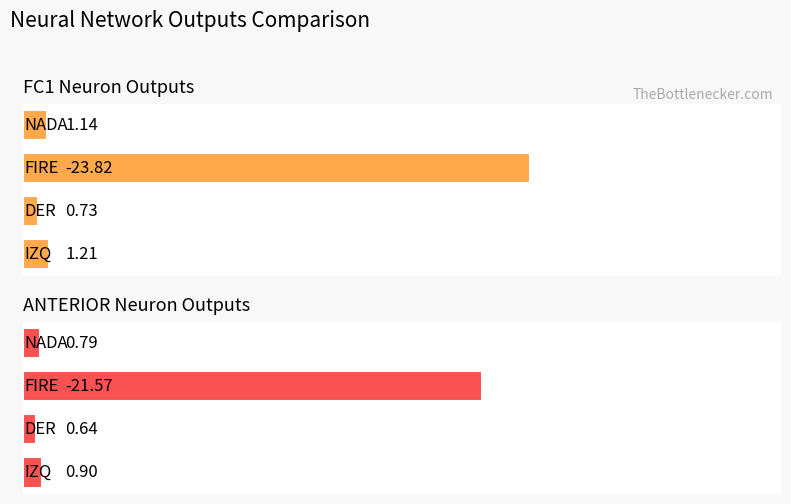

Reading left to right, what are all the values shown in this chart?

FC1_NEURON: NADA=1.1	FIRE=-23.8	DER=0.7	IZQ=1.2
ANT_NEURON: NADA=0.8	FIRE=-21.6	DER=0.6	IZQ=0.9